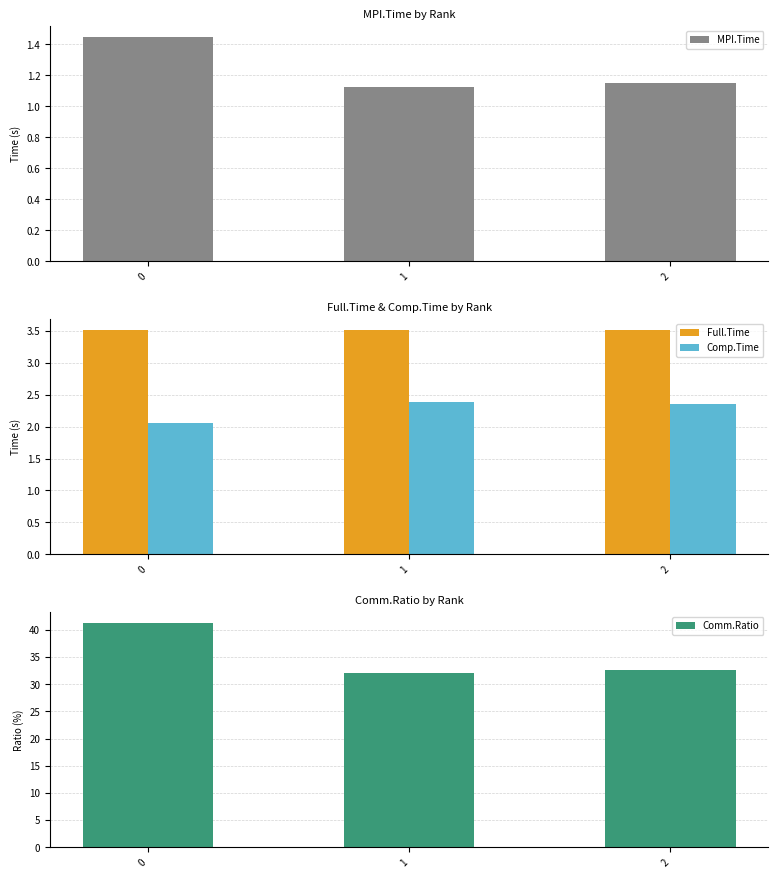

Is it true that Comp.Time equals 0.8 at 0?

False